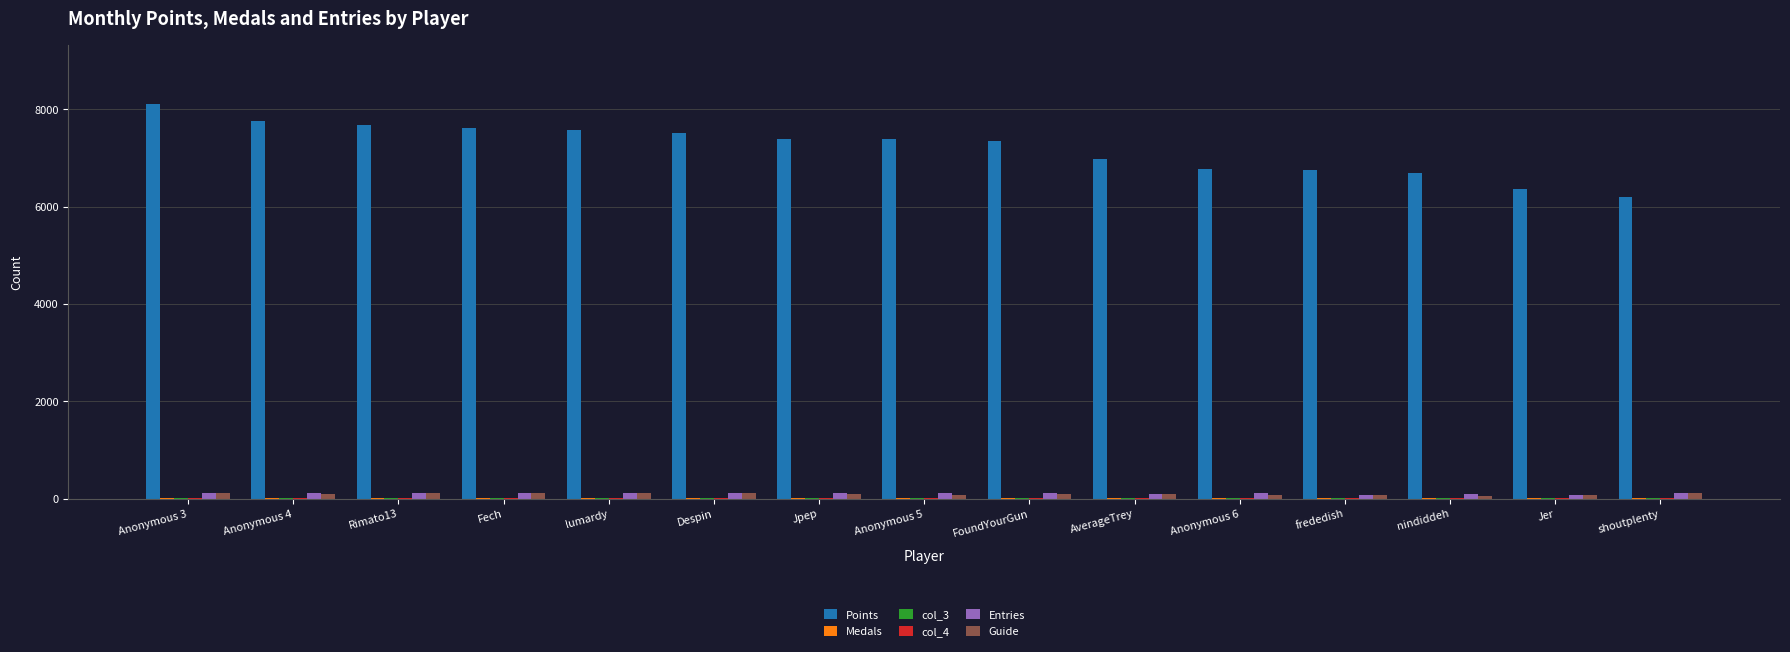

Which label corresponds to the largest value in the chart?

Anonymous 3